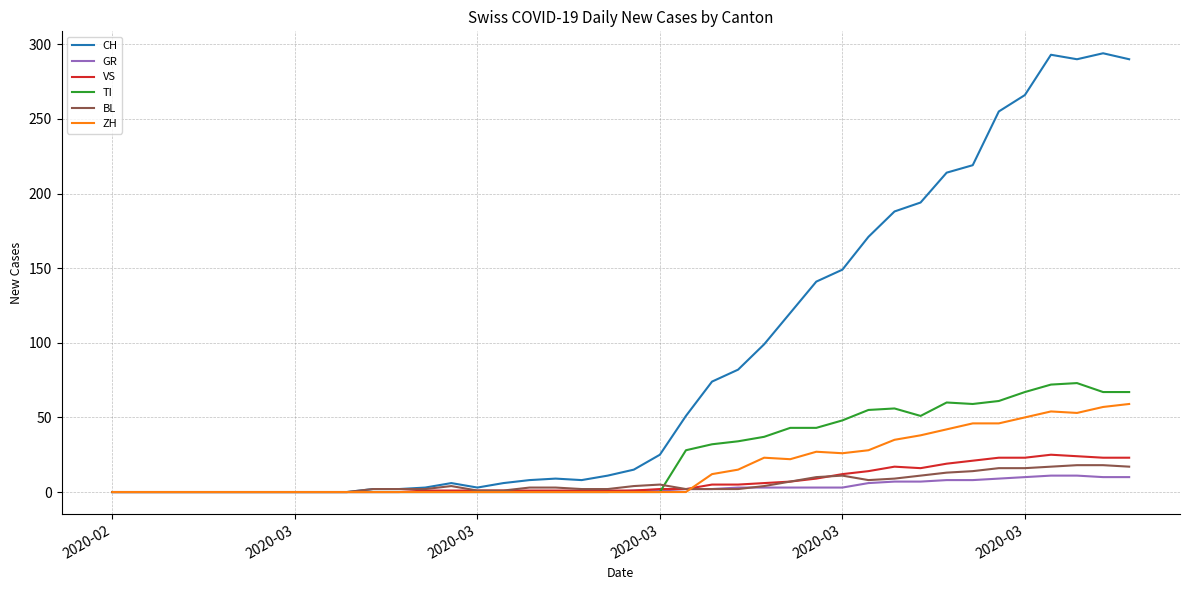

Which series has the widest spread of values?

CH